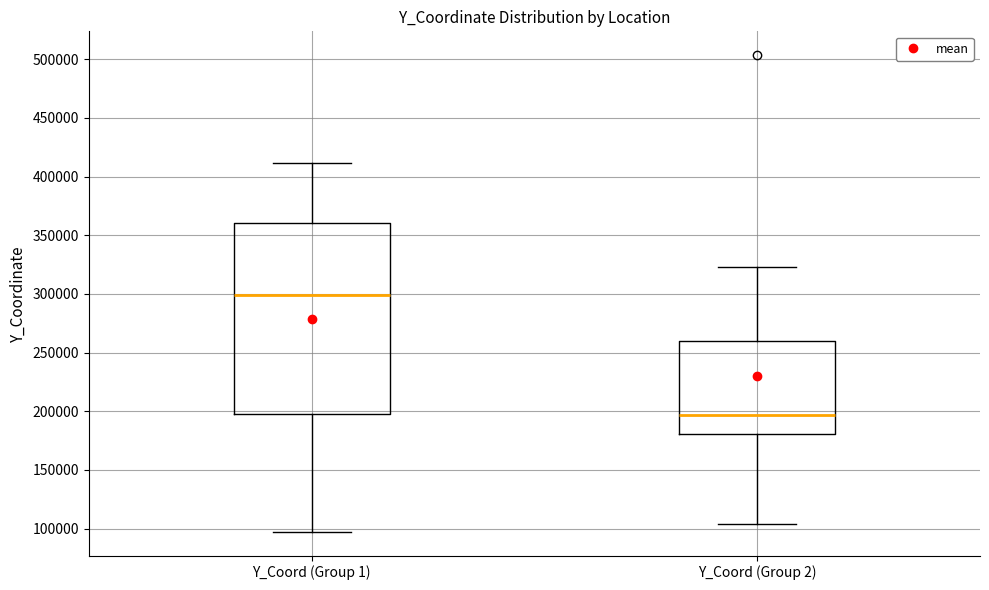

Which box is the tallest, from its lower edge to its upper edge?

Y_Coord (Group 1)